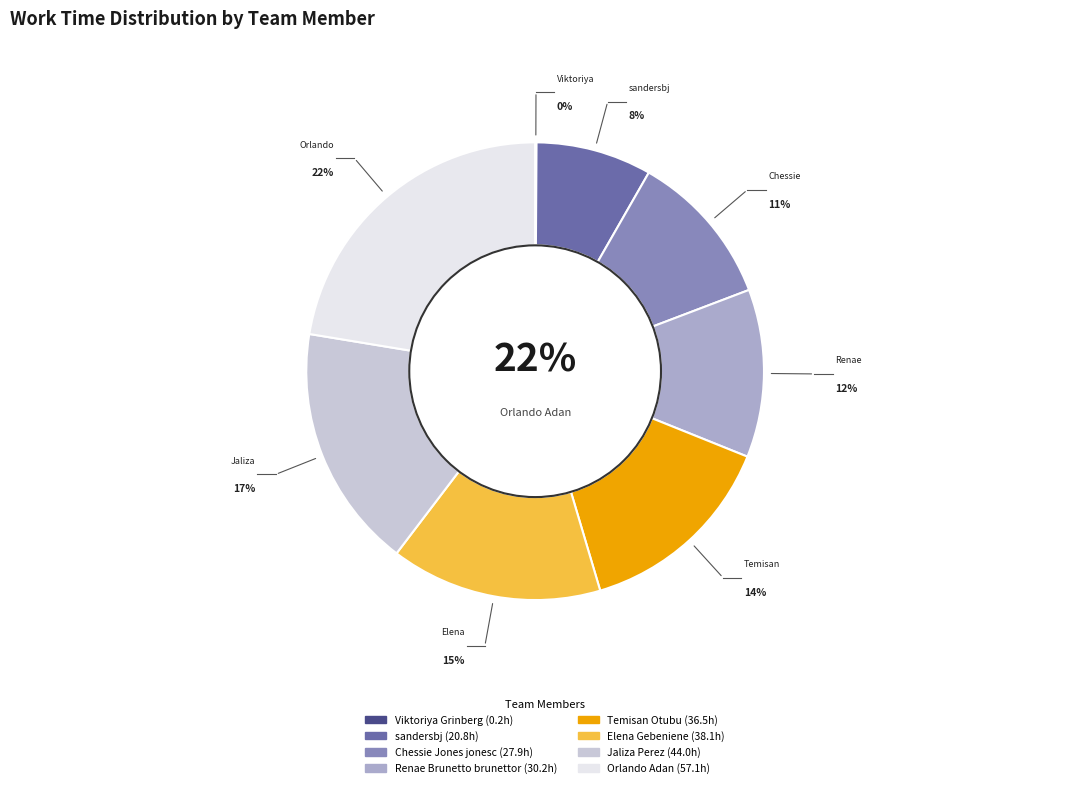

The Viktoriya Grinberg slice represents 7% of the pie. True or false?

False